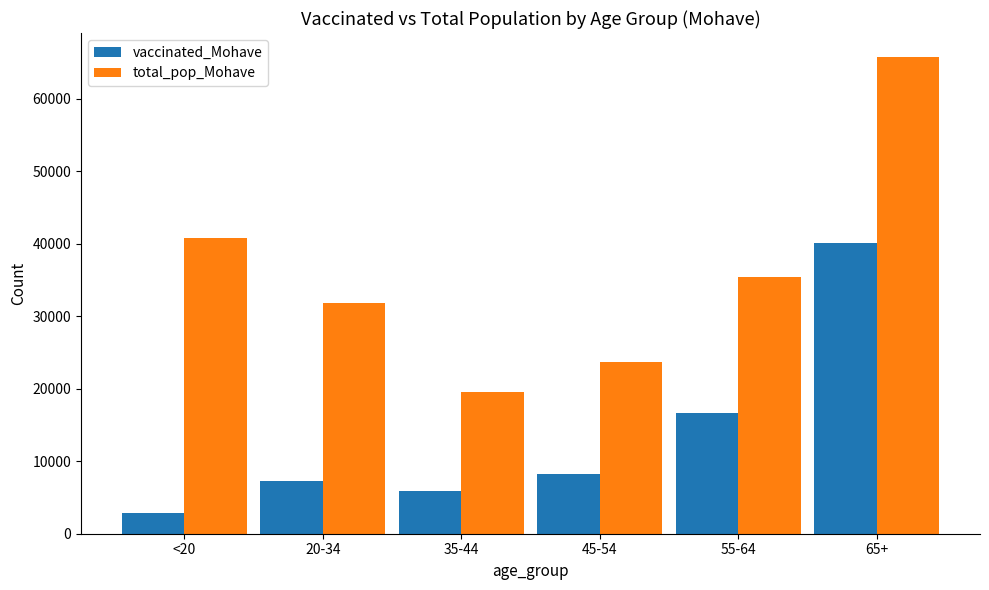

Reading left to right, list all the values displayed in this chart.

vaccinated_Mohave: <20=2899	20-34=7273	35-44=5875	45-54=8275	55-64=16601	65+=40125
total_pop_Mohave: <20=40777	20-34=31783	35-44=19550	45-54=23629	55-64=35466	65+=65780